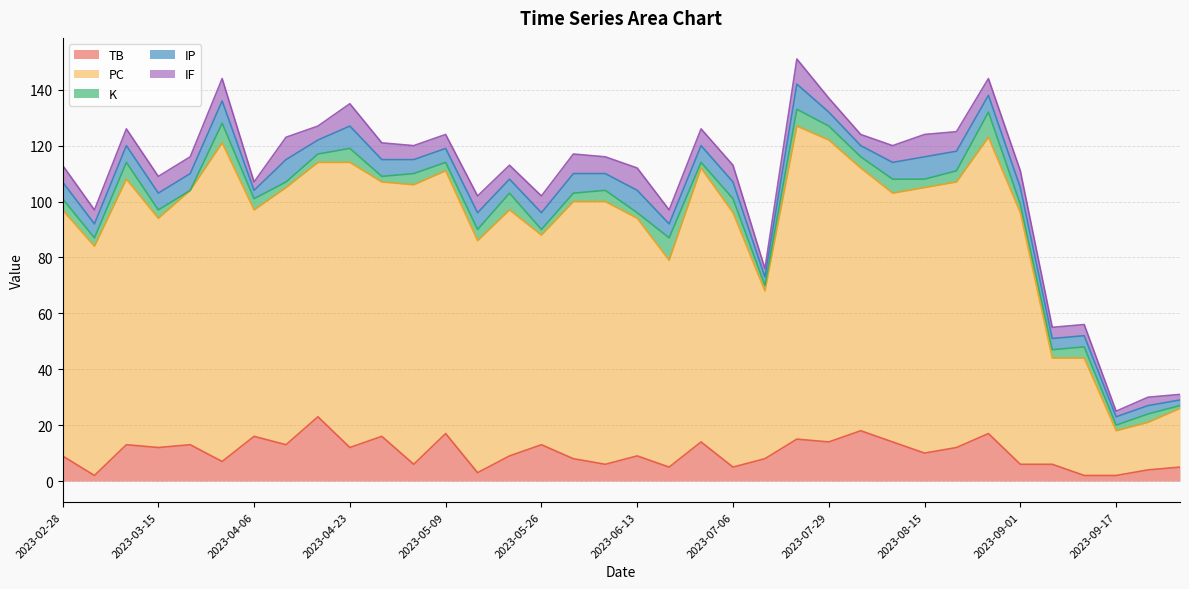

In K, how many points are higher than both neighbors (excluding endpoints)?

13